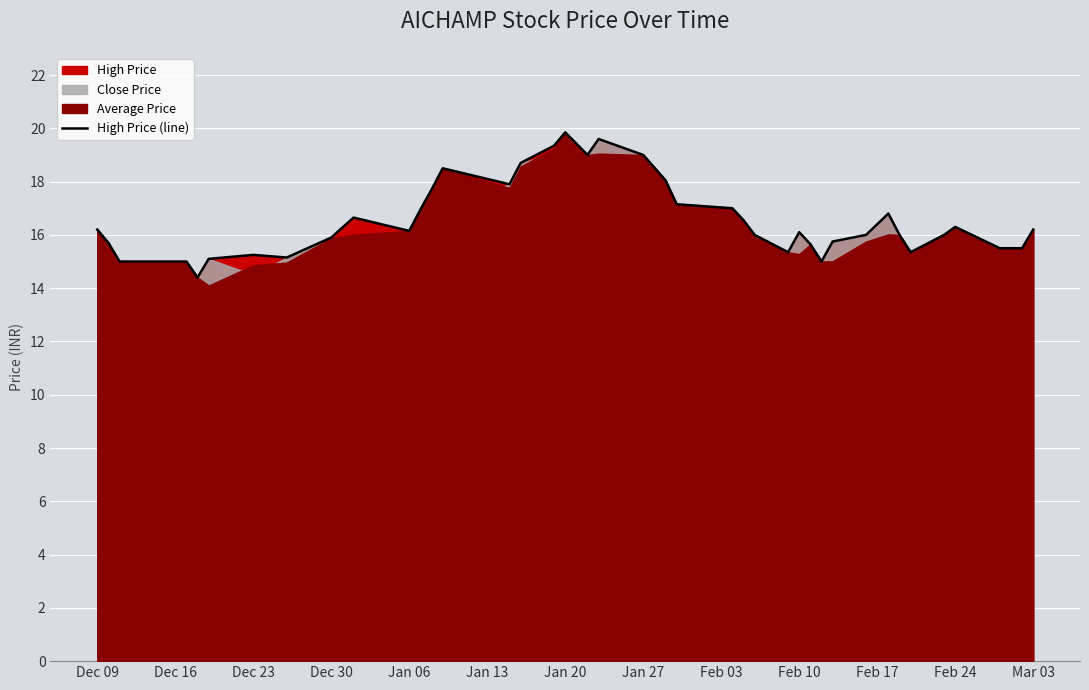

The value of High Price (line) at Jan 27 is 8.7. True or false?

False